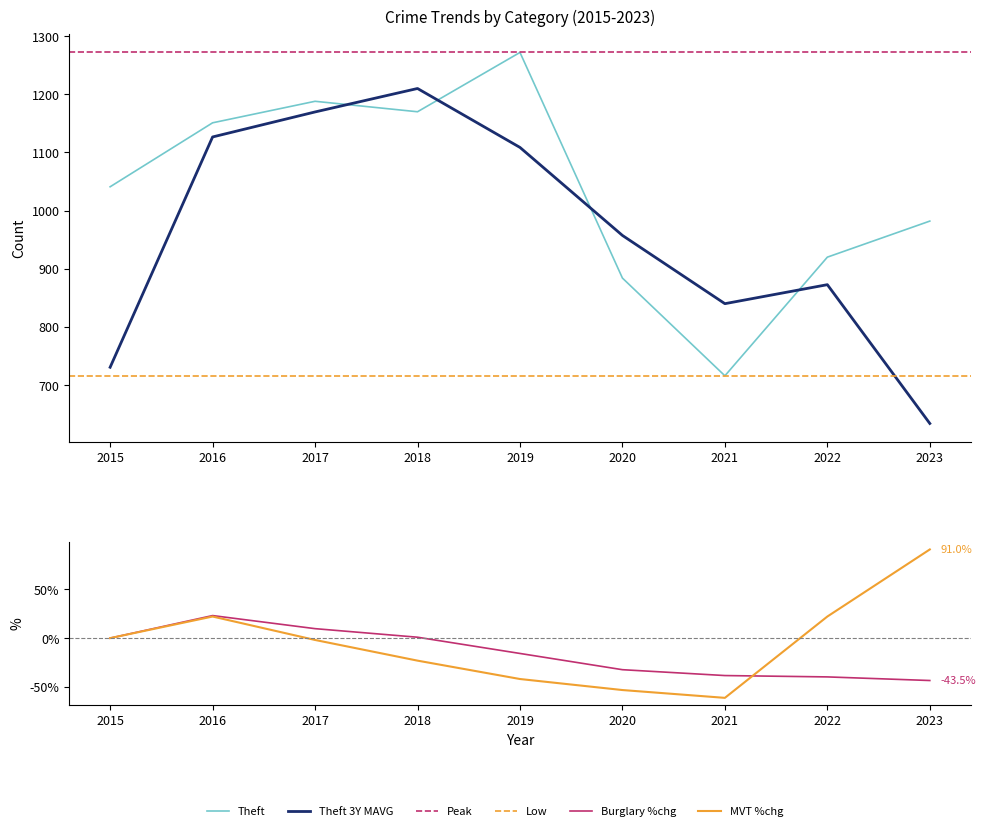

At which category does Motor Vehicle Theft reach its first local valley?

2021